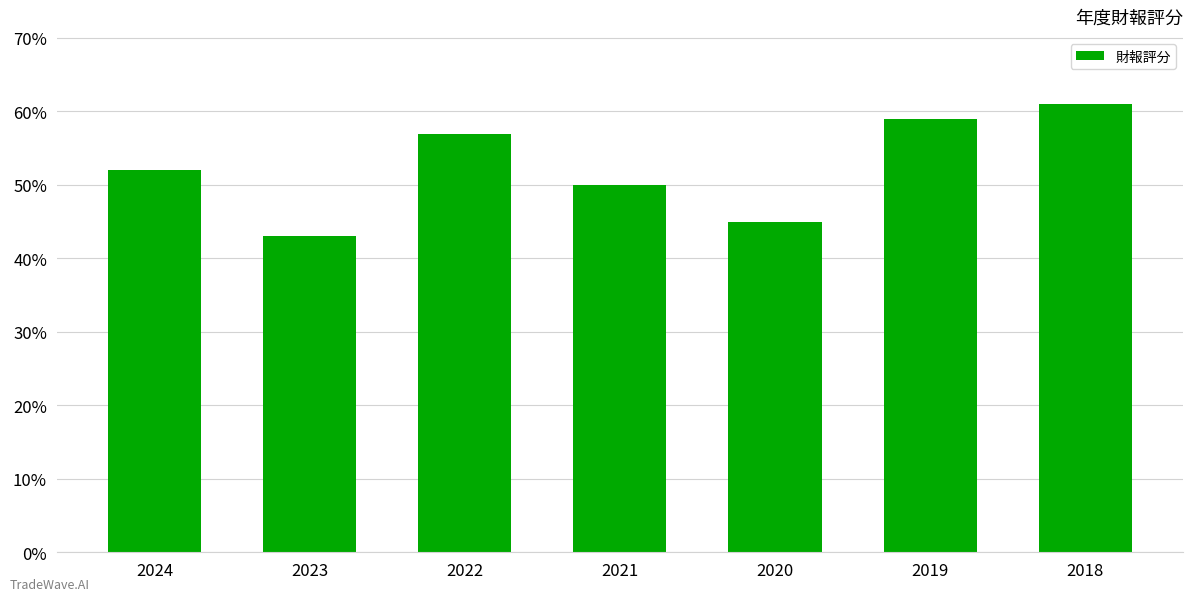

What is the ratio of the value at 2018 to the value at 2019?

1.0